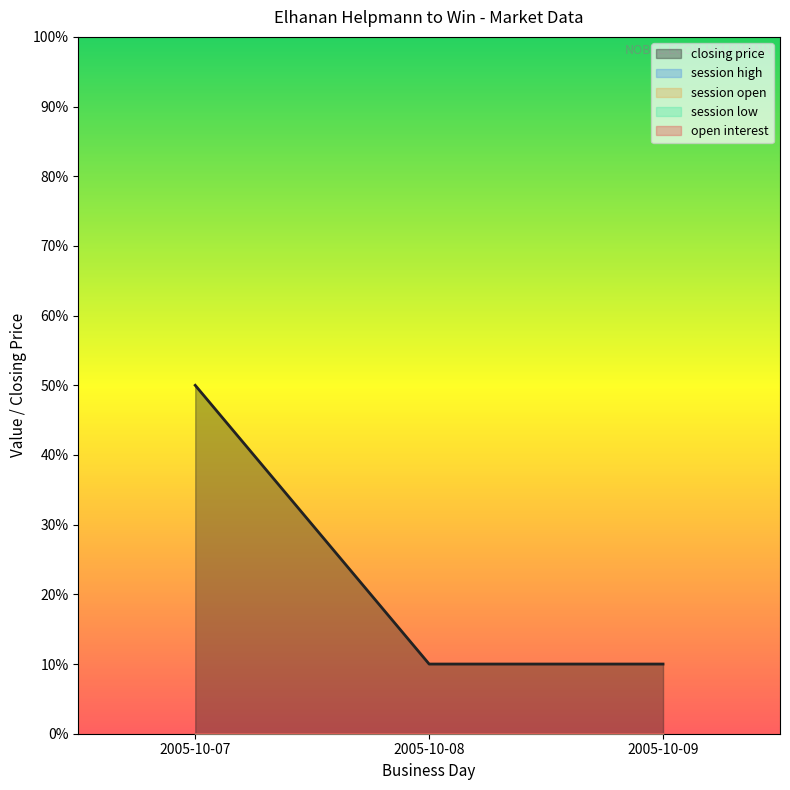

What is the sum of the closing price values at 2005-10-08 and 2005-10-09?

20